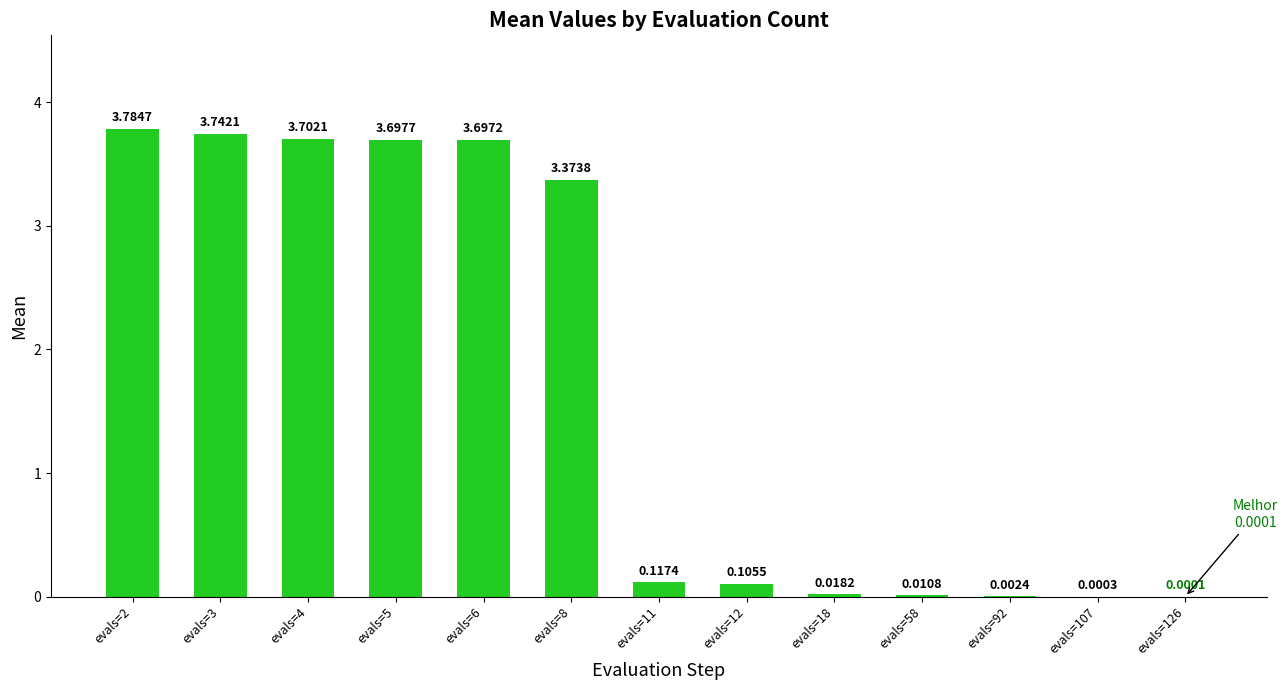

What is the change in value from evals=5 to evals=58?

-3.7